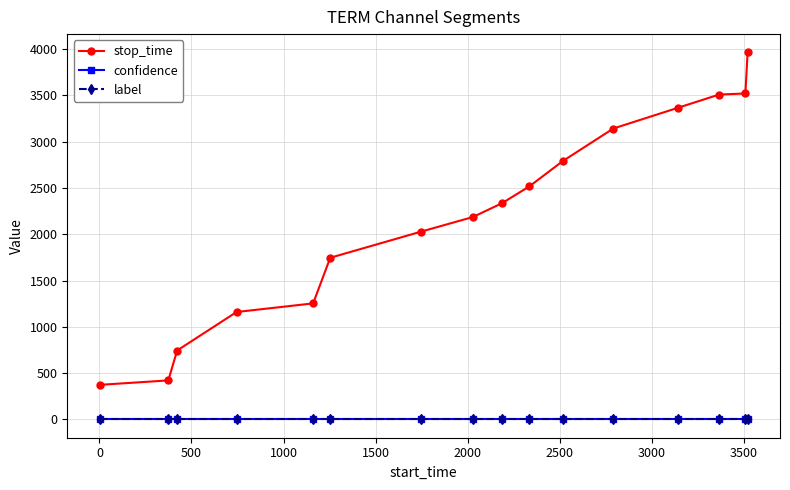

True or false: label and stop_time intersect in this chart.

False